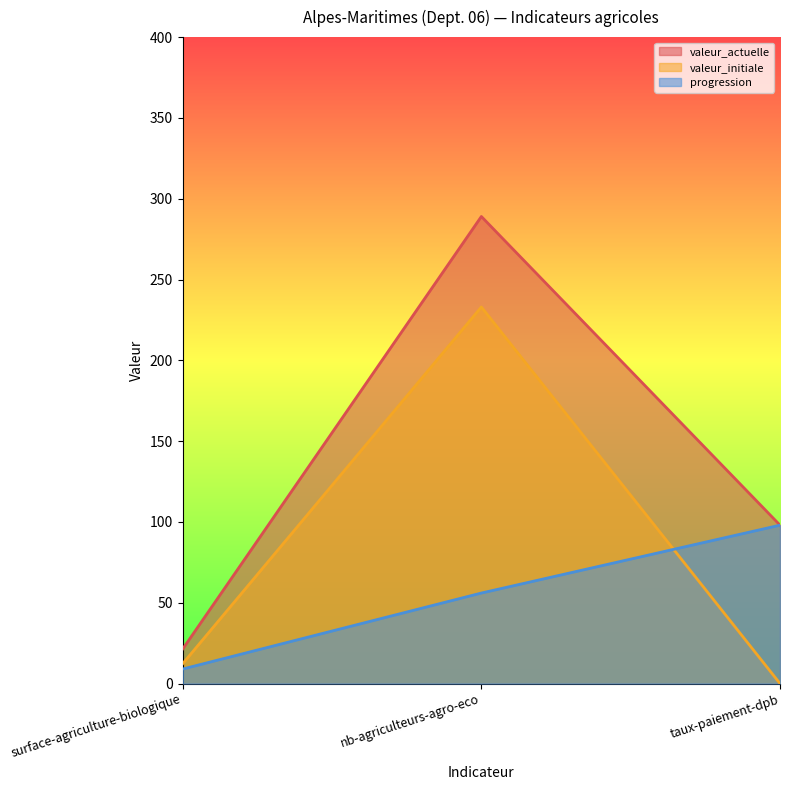

What position from the right is taux-paiement-dpb?

1